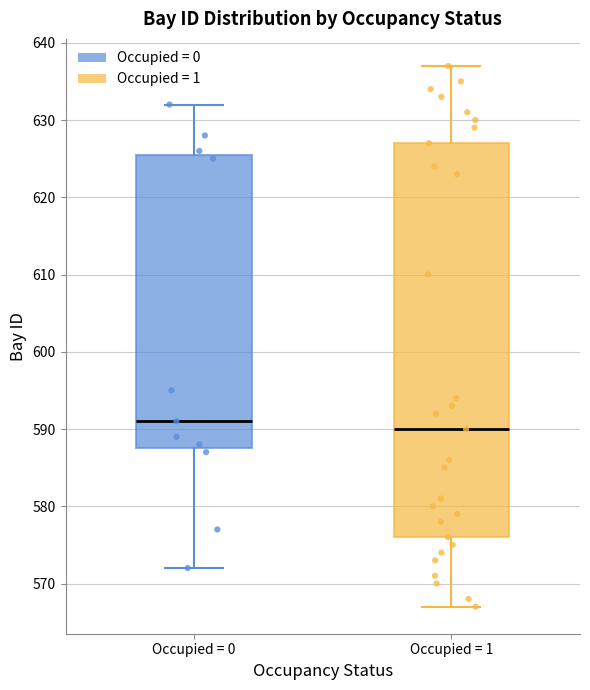

Comparing the boxes themselves (not the whiskers), which one is the tallest?

Occupied = 1